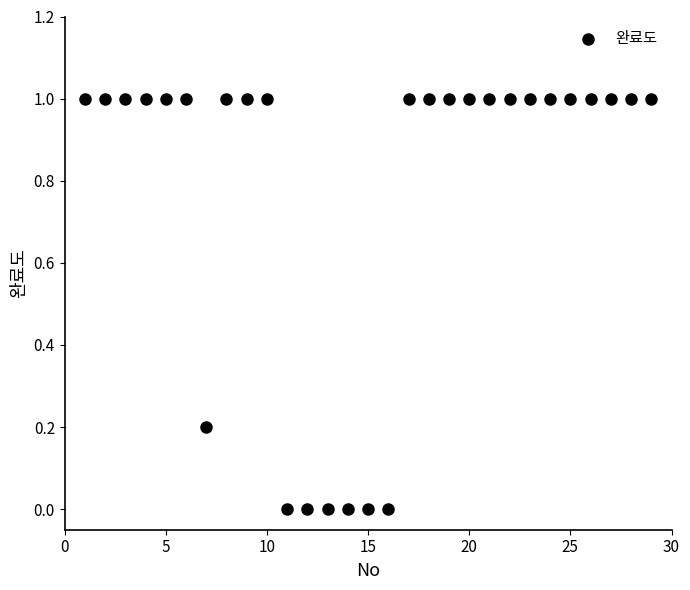

What is the range of X values (max minus min)?

28.0